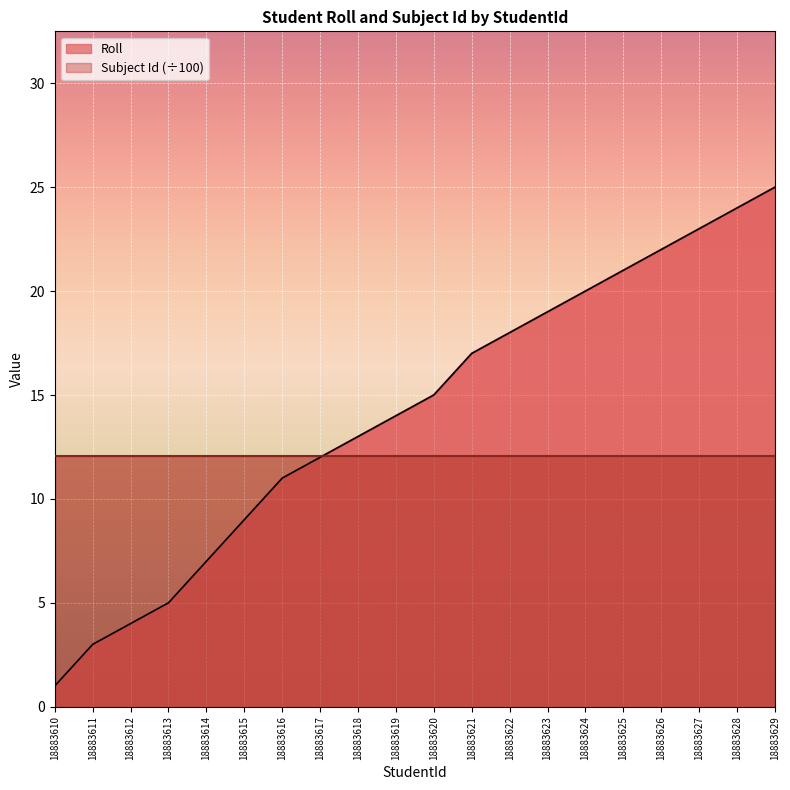

What is the value of the 8th point from the left?

12